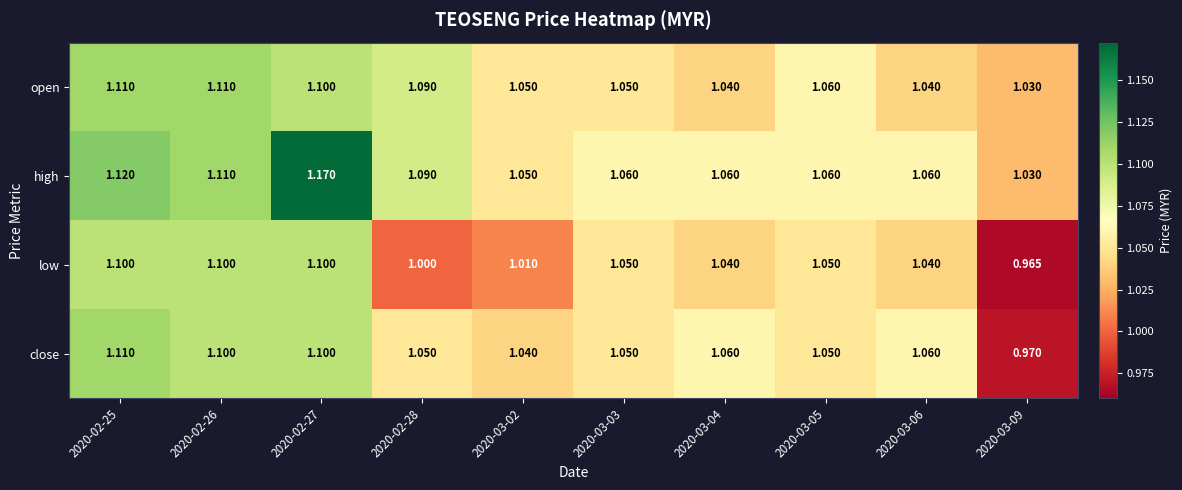

Rank the series by their average value, from highest to lowest.

high, open, close, low